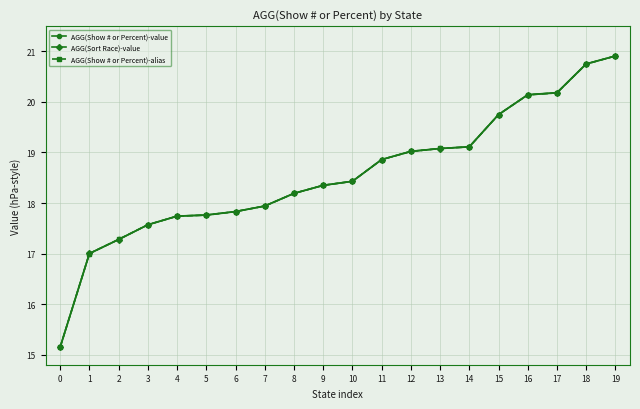

Between 16 and 9, which is larger?

16